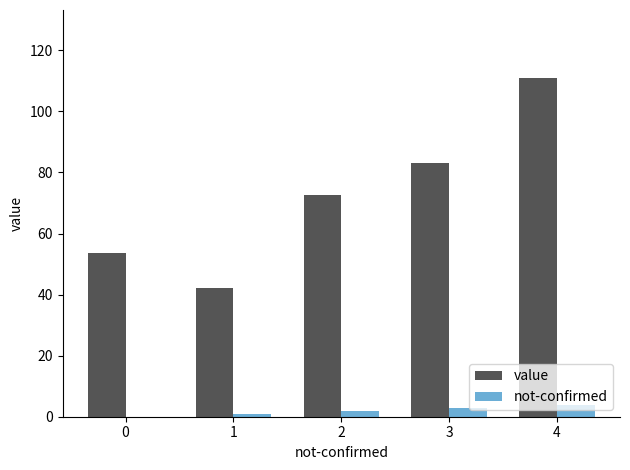

The value of not-confirmed at 4 is 4.0. True or false?

True